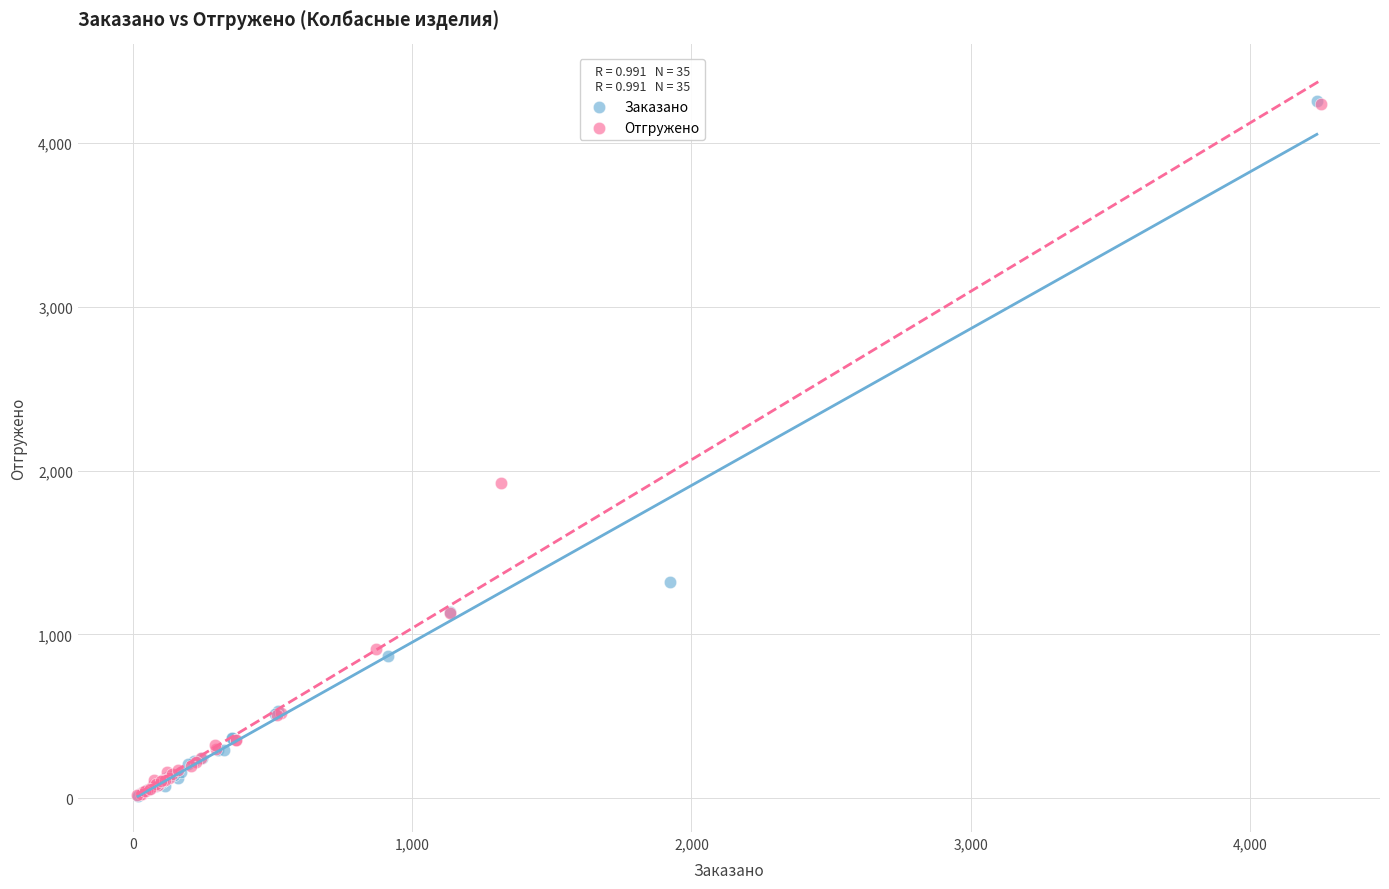

Which series has the widest spread of Y values?

Заказано